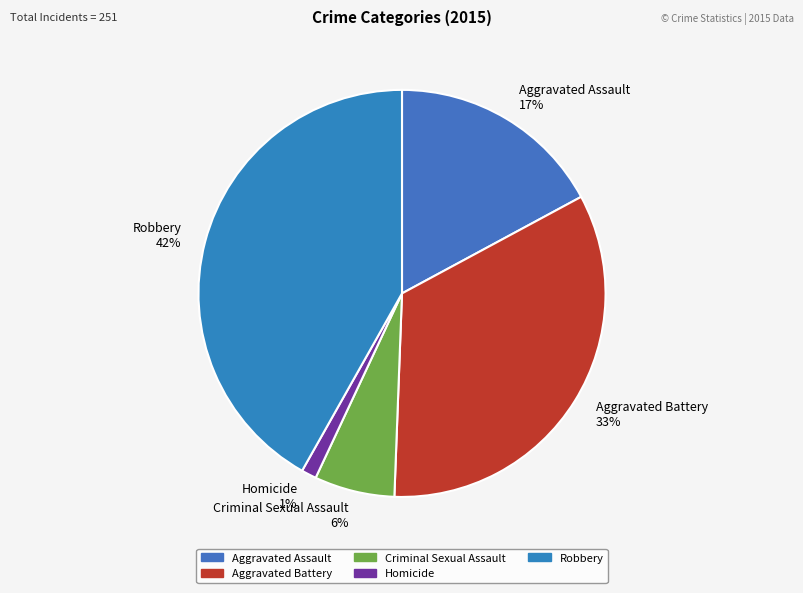

Is there a majority slice in this chart?

No